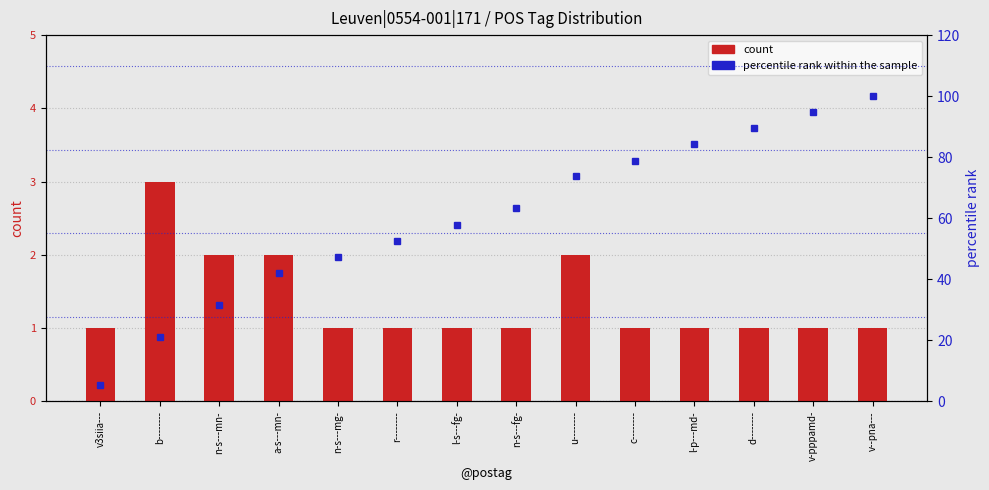

At how many categories does at least one series exceed 10?

13